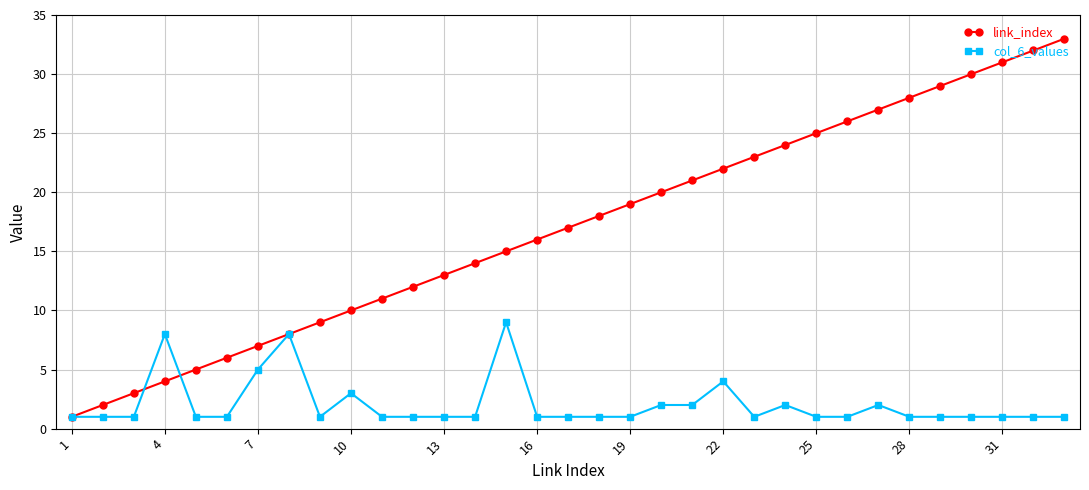

True or false: link_index has more than 1 interior local peaks.

False